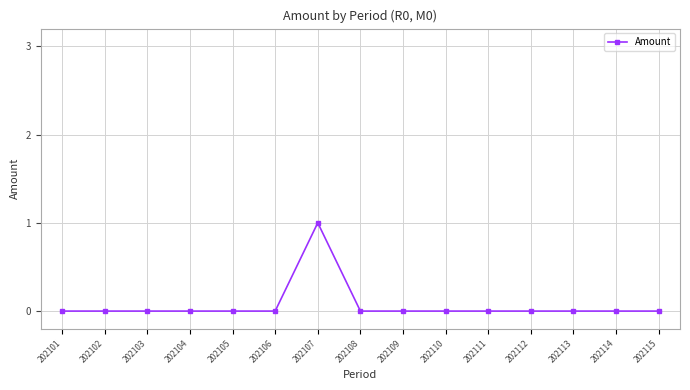

Which category has the highest value across all series?

202107